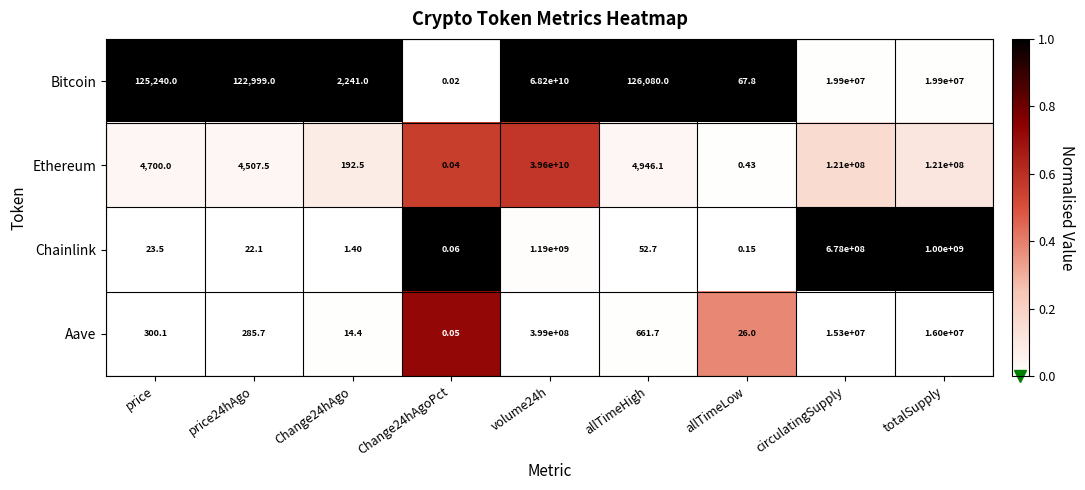

List the series in order of their peak value, highest first.

Bitcoin, Ethereum, Chainlink, Aave